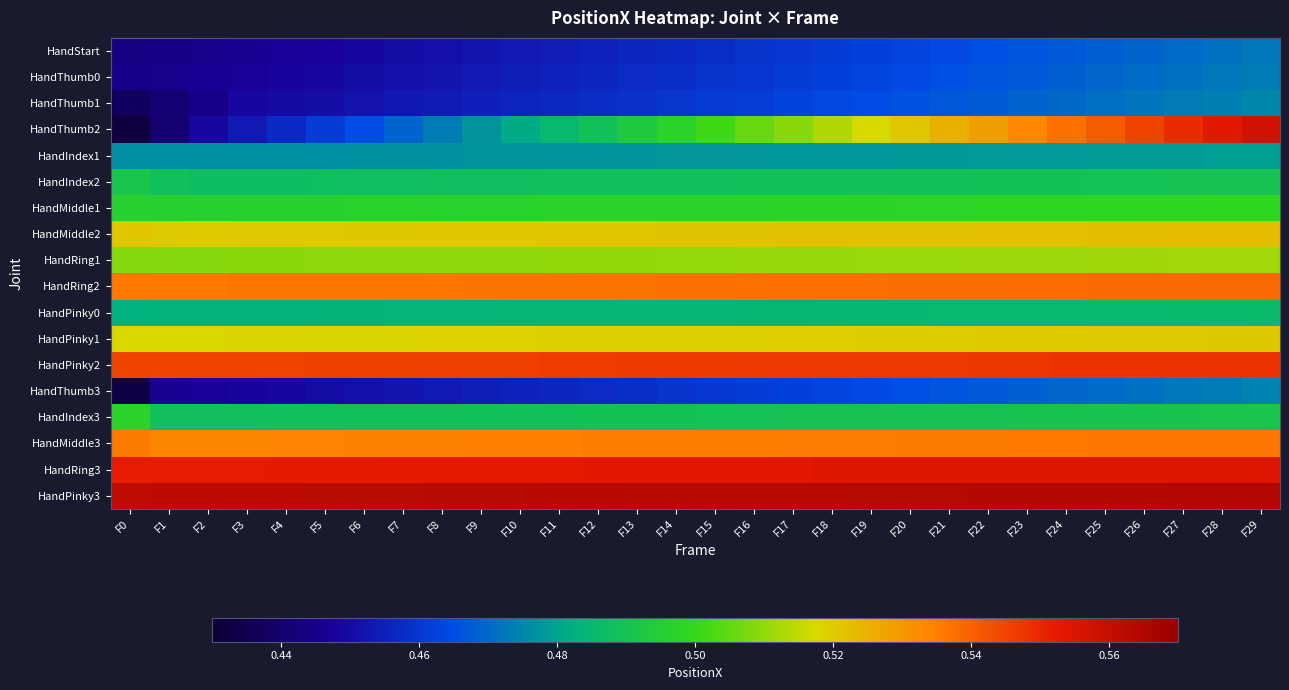

Reading left to right, extract all data points from this chart.

HandStart: F0=0.4	F1=0.4	F2=0.4	F3=0.4	F4=0.4	F5=0.4	F6=0.4	F7=0.5	F8=0.5	F9=0.5	F10=0.5	F11=0.5	F12=0.5	F13=0.5	F14=0.5	F15=0.5	F16=0.5	F17=0.5	F18=0.5	F19=0.5	F20=0.5	F21=0.5	F22=0.5	F23=0.5	F24=0.5	F25=0.5	F26=0.5	F27=0.5	F28=0.5	F29=0.5
HandThumb0: F0=0.4	F1=0.4	F2=0.4	F3=0.4	F4=0.4	F5=0.4	F6=0.5	F7=0.5	F8=0.5	F9=0.5	F10=0.5	F11=0.5	F12=0.5	F13=0.5	F14=0.5	F15=0.5	F16=0.5	F17=0.5	F18=0.5	F19=0.5	F20=0.5	F21=0.5	F22=0.5	F23=0.5	F24=0.5	F25=0.5	F26=0.5	F27=0.5	F28=0.5	F29=0.5
HandThumb1: F0=0.4	F1=0.4	F2=0.4	F3=0.4	F4=0.4	F5=0.5	F6=0.5	F7=0.5	F8=0.5	F9=0.5	F10=0.5	F11=0.5	F12=0.5	F13=0.5	F14=0.5	F15=0.5	F16=0.5	F17=0.5	F18=0.5	F19=0.5	F20=0.5	F21=0.5	F22=0.5	F23=0.5	F24=0.5	F25=0.5	F26=0.5	F27=0.5	F28=0.5	F29=0.5
HandThumb2: F0=0.4	F1=0.4	F2=0.4	F3=0.5	F4=0.5	F5=0.5	F6=0.5	F7=0.5	F8=0.5	F9=0.5	F10=0.5	F11=0.5	F12=0.5	F13=0.5	F14=0.5	F15=0.5	F16=0.5	F17=0.5	F18=0.5	F19=0.5	F20=0.5	F21=0.5	F22=0.5	F23=0.5	F24=0.5	F25=0.5	F26=0.5	F27=0.5	F28=0.6	F29=0.6
HandIndex1: F0=0.5	F1=0.5	F2=0.5	F3=0.5	F4=0.5	F5=0.5	F6=0.5	F7=0.5	F8=0.5	F9=0.5	F10=0.5	F11=0.5	F12=0.5	F13=0.5	F14=0.5	F15=0.5	F16=0.5	F17=0.5	F18=0.5	F19=0.5	F20=0.5	F21=0.5	F22=0.5	F23=0.5	F24=0.5	F25=0.5	F26=0.5	F27=0.5	F28=0.5	F29=0.5
HandIndex2: F0=0.5	F1=0.5	F2=0.5	F3=0.5	F4=0.5	F5=0.5	F6=0.5	F7=0.5	F8=0.5	F9=0.5	F10=0.5	F11=0.5	F12=0.5	F13=0.5	F14=0.5	F15=0.5	F16=0.5	F17=0.5	F18=0.5	F19=0.5	F20=0.5	F21=0.5	F22=0.5	F23=0.5	F24=0.5	F25=0.5	F26=0.5	F27=0.5	F28=0.5	F29=0.5
HandMiddle1: F0=0.5	F1=0.5	F2=0.5	F3=0.5	F4=0.5	F5=0.5	F6=0.5	F7=0.5	F8=0.5	F9=0.5	F10=0.5	F11=0.5	F12=0.5	F13=0.5	F14=0.5	F15=0.5	F16=0.5	F17=0.5	F18=0.5	F19=0.5	F20=0.5	F21=0.5	F22=0.5	F23=0.5	F24=0.5	F25=0.5	F26=0.5	F27=0.5	F28=0.5	F29=0.5
HandMiddle2: F0=0.5	F1=0.5	F2=0.5	F3=0.5	F4=0.5	F5=0.5	F6=0.5	F7=0.5	F8=0.5	F9=0.5	F10=0.5	F11=0.5	F12=0.5	F13=0.5	F14=0.5	F15=0.5	F16=0.5	F17=0.5	F18=0.5	F19=0.5	F20=0.5	F21=0.5	F22=0.5	F23=0.5	F24=0.5	F25=0.5	F26=0.5	F27=0.5	F28=0.5	F29=0.5
HandRing1: F0=0.5	F1=0.5	F2=0.5	F3=0.5	F4=0.5	F5=0.5	F6=0.5	F7=0.5	F8=0.5	F9=0.5	F10=0.5	F11=0.5	F12=0.5	F13=0.5	F14=0.5	F15=0.5	F16=0.5	F17=0.5	F18=0.5	F19=0.5	F20=0.5	F21=0.5	F22=0.5	F23=0.5	F24=0.5	F25=0.5	F26=0.5	F27=0.5	F28=0.5	F29=0.5
HandRing2: F0=0.5	F1=0.5	F2=0.5	F3=0.5	F4=0.5	F5=0.5	F6=0.5	F7=0.5	F8=0.5	F9=0.5	F10=0.5	F11=0.5	F12=0.5	F13=0.5	F14=0.5	F15=0.5	F16=0.5	F17=0.5	F18=0.5	F19=0.5	F20=0.5	F21=0.5	F22=0.5	F23=0.5	F24=0.5	F25=0.5	F26=0.5	F27=0.5	F28=0.5	F29=0.5
HandPinky0: F0=0.5	F1=0.5	F2=0.5	F3=0.5	F4=0.5	F5=0.5	F6=0.5	F7=0.5	F8=0.5	F9=0.5	F10=0.5	F11=0.5	F12=0.5	F13=0.5	F14=0.5	F15=0.5	F16=0.5	F17=0.5	F18=0.5	F19=0.5	F20=0.5	F21=0.5	F22=0.5	F23=0.5	F24=0.5	F25=0.5	F26=0.5	F27=0.5	F28=0.5	F29=0.5
HandPinky1: F0=0.5	F1=0.5	F2=0.5	F3=0.5	F4=0.5	F5=0.5	F6=0.5	F7=0.5	F8=0.5	F9=0.5	F10=0.5	F11=0.5	F12=0.5	F13=0.5	F14=0.5	F15=0.5	F16=0.5	F17=0.5	F18=0.5	F19=0.5	F20=0.5	F21=0.5	F22=0.5	F23=0.5	F24=0.5	F25=0.5	F26=0.5	F27=0.5	F28=0.5	F29=0.5
HandPinky2: F0=0.5	F1=0.5	F2=0.5	F3=0.5	F4=0.5	F5=0.5	F6=0.5	F7=0.5	F8=0.5	F9=0.5	F10=0.5	F11=0.5	F12=0.5	F13=0.5	F14=0.5	F15=0.5	F16=0.5	F17=0.5	F18=0.5	F19=0.5	F20=0.5	F21=0.5	F22=0.5	F23=0.5	F24=0.5	F25=0.5	F26=0.5	F27=0.5	F28=0.5	F29=0.5
HandThumb3: F0=0.4	F1=0.4	F2=0.4	F3=0.4	F4=0.4	F5=0.5	F6=0.5	F7=0.5	F8=0.5	F9=0.5	F10=0.5	F11=0.5	F12=0.5	F13=0.5	F14=0.5	F15=0.5	F16=0.5	F17=0.5	F18=0.5	F19=0.5	F20=0.5	F21=0.5	F22=0.5	F23=0.5	F24=0.5	F25=0.5	F26=0.5	F27=0.5	F28=0.5	F29=0.5
HandIndex3: F0=0.5	F1=0.5	F2=0.5	F3=0.5	F4=0.5	F5=0.5	F6=0.5	F7=0.5	F8=0.5	F9=0.5	F10=0.5	F11=0.5	F12=0.5	F13=0.5	F14=0.5	F15=0.5	F16=0.5	F17=0.5	F18=0.5	F19=0.5	F20=0.5	F21=0.5	F22=0.5	F23=0.5	F24=0.5	F25=0.5	F26=0.5	F27=0.5	F28=0.5	F29=0.5
HandMiddle3: F0=0.5	F1=0.5	F2=0.5	F3=0.5	F4=0.5	F5=0.5	F6=0.5	F7=0.5	F8=0.5	F9=0.5	F10=0.5	F11=0.5	F12=0.5	F13=0.5	F14=0.5	F15=0.5	F16=0.5	F17=0.5	F18=0.5	F19=0.5	F20=0.5	F21=0.5	F22=0.5	F23=0.5	F24=0.5	F25=0.5	F26=0.5	F27=0.5	F28=0.5	F29=0.5
HandRing3: F0=0.6	F1=0.6	F2=0.6	F3=0.6	F4=0.6	F5=0.6	F6=0.6	F7=0.6	F8=0.6	F9=0.6	F10=0.6	F11=0.6	F12=0.6	F13=0.6	F14=0.6	F15=0.6	F16=0.6	F17=0.6	F18=0.6	F19=0.6	F20=0.6	F21=0.6	F22=0.6	F23=0.6	F24=0.6	F25=0.6	F26=0.6	F27=0.6	F28=0.6	F29=0.6
HandPinky3: F0=0.6	F1=0.6	F2=0.6	F3=0.6	F4=0.6	F5=0.6	F6=0.6	F7=0.6	F8=0.6	F9=0.6	F10=0.6	F11=0.6	F12=0.6	F13=0.6	F14=0.6	F15=0.6	F16=0.6	F17=0.6	F18=0.6	F19=0.6	F20=0.6	F21=0.6	F22=0.6	F23=0.6	F24=0.6	F25=0.6	F26=0.6	F27=0.6	F28=0.6	F29=0.6